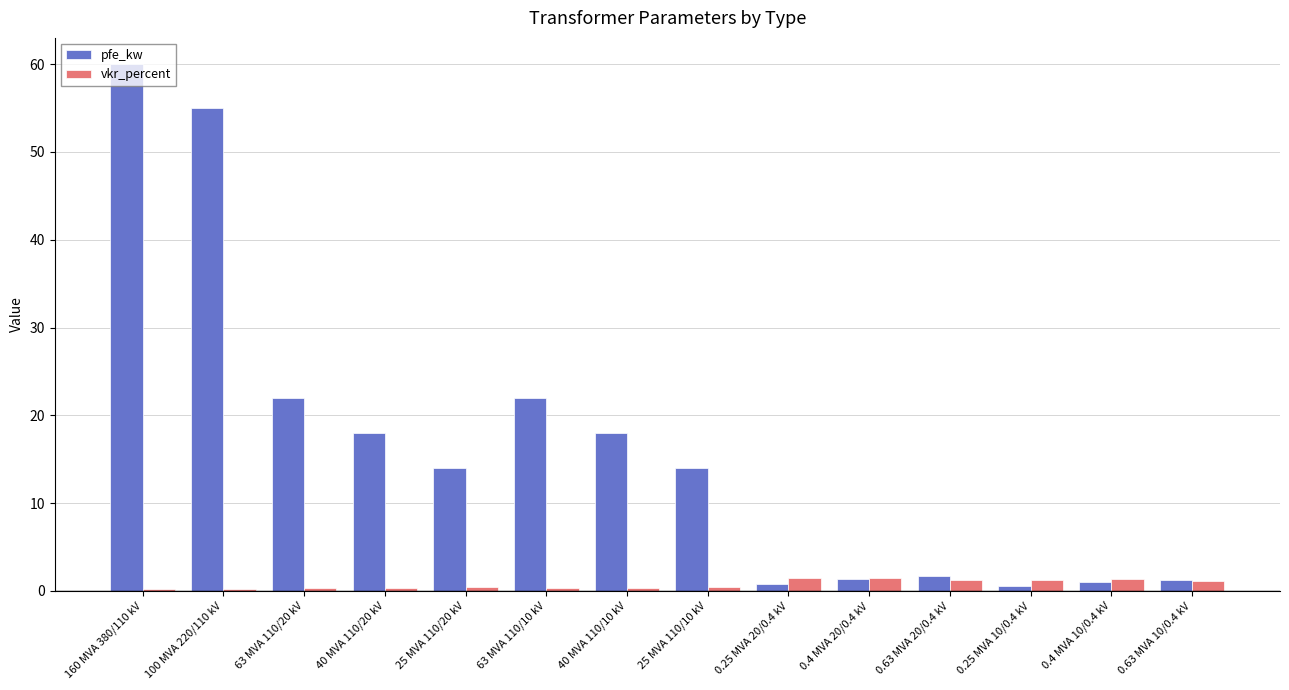

List the series in order of their overall mean, lowest first.

vkr_percent, pfe_kw